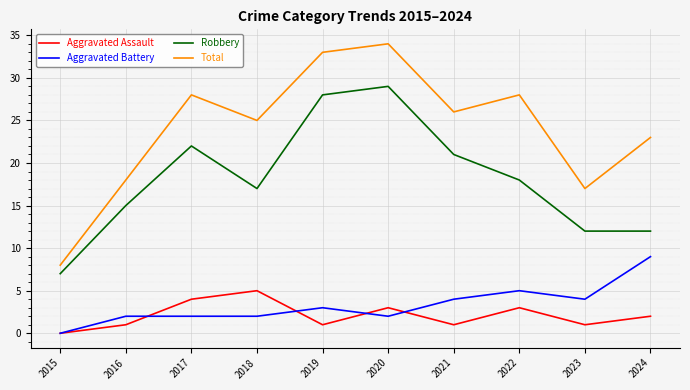

Which series has the largest total across all categories?

Total